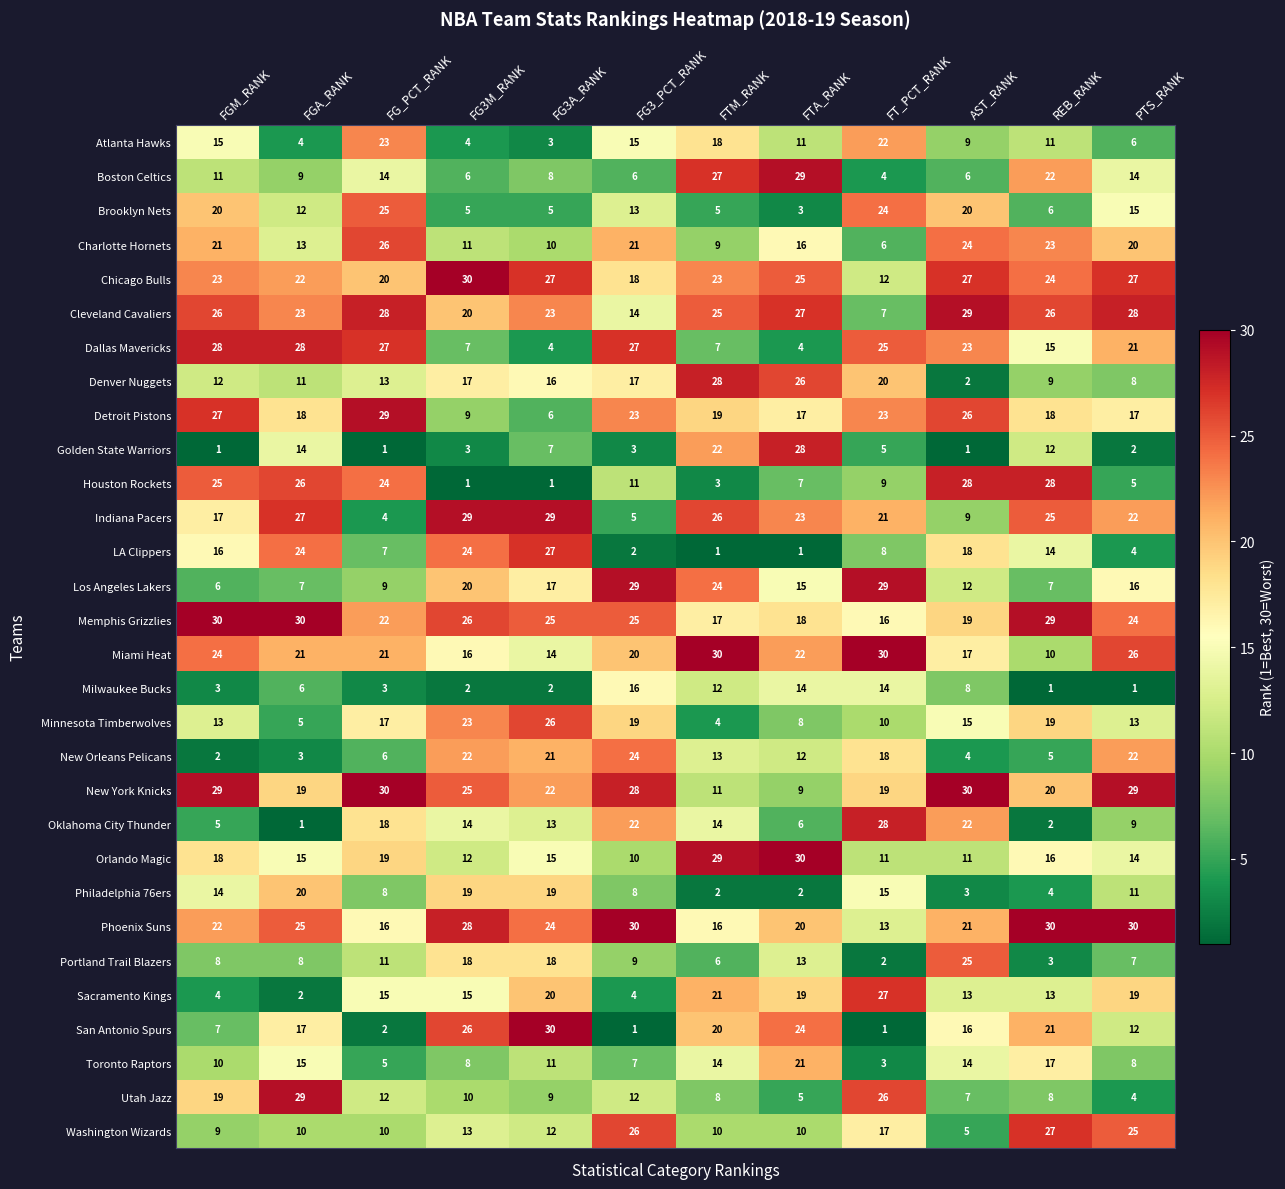

What is the total value across all series at FT_PCT_RANK?

465